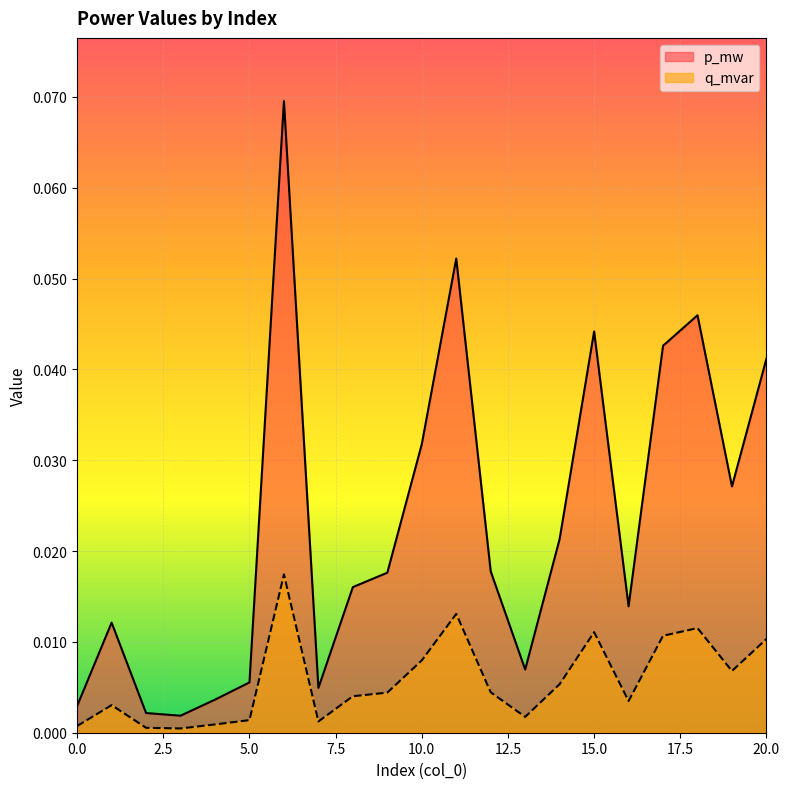

In q_mvar, how many points are higher than both neighbors (excluding endpoints)?

5